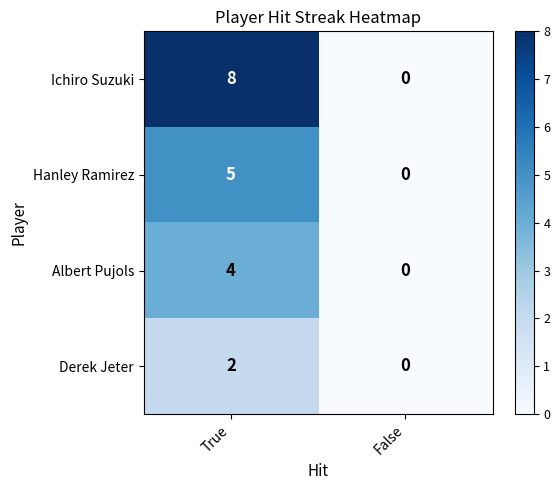

How many values in Derek Jeter are above zero?

1